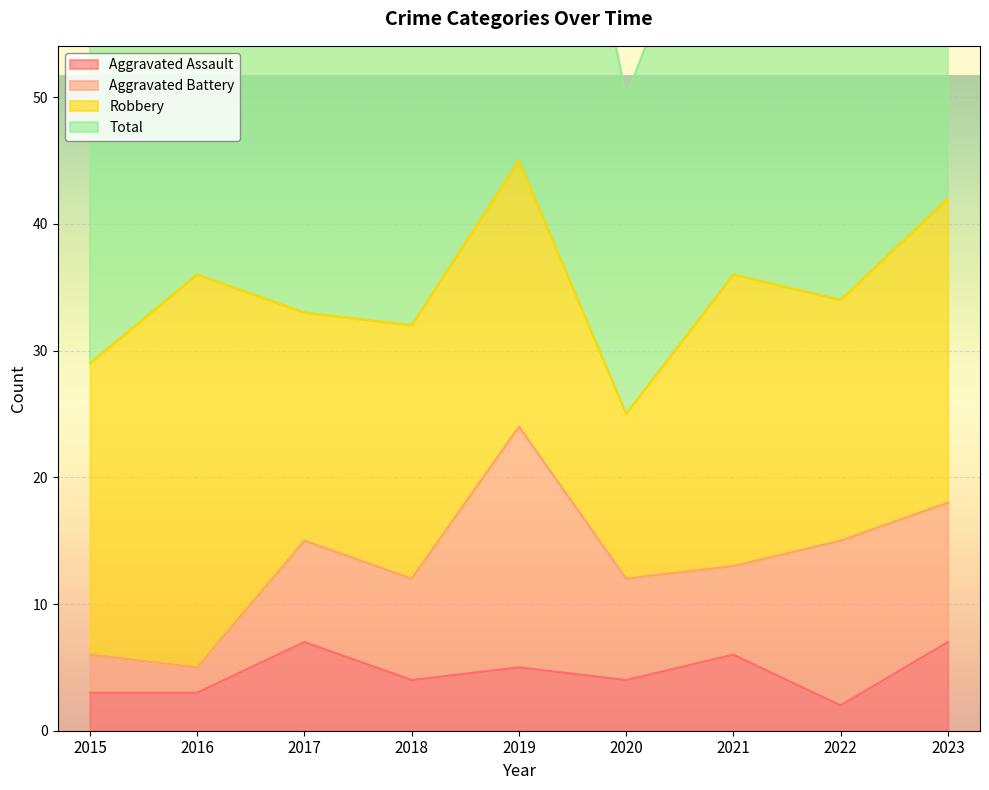

List the labels in order of Total value, largest first.

2019, 2023, 2016, 2021, 2022, 2017, 2018, 2015, 2020